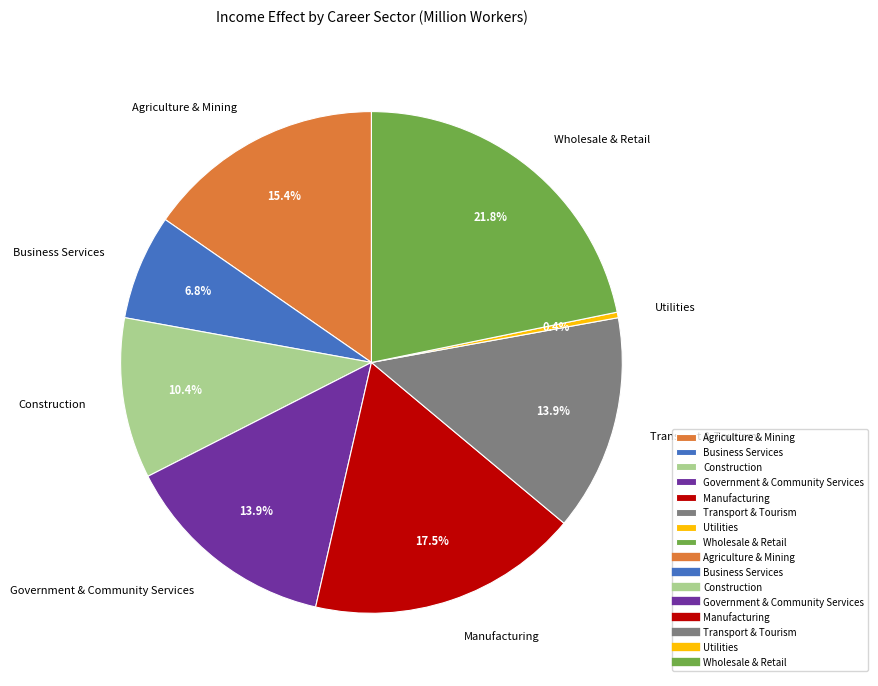

Is it true that Utilities is 0% of the pie?

True